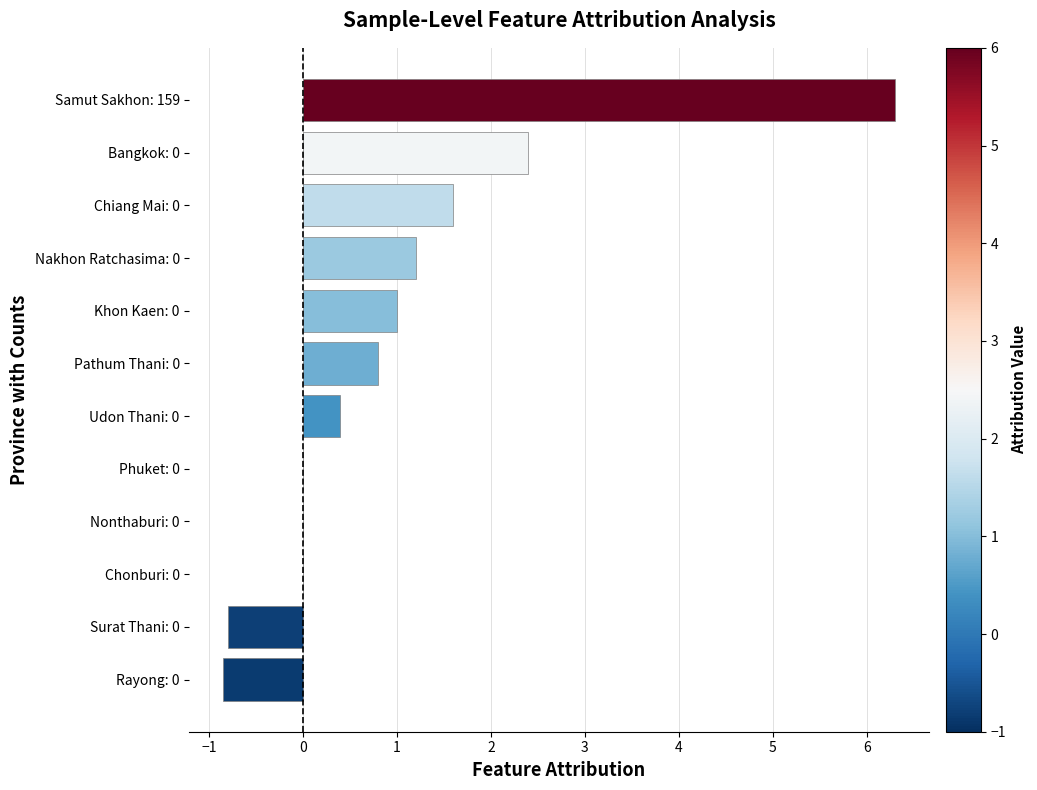

Is it true that the value at Khon Kaen: 0 is 0.7?

False